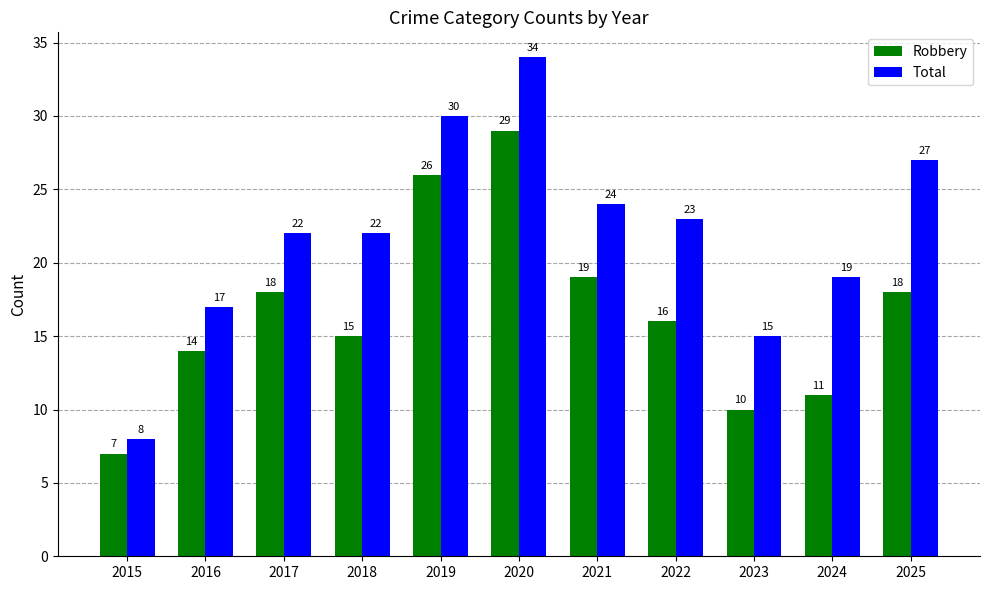

What is the sum of the Total values at 2022 and 2021?

47